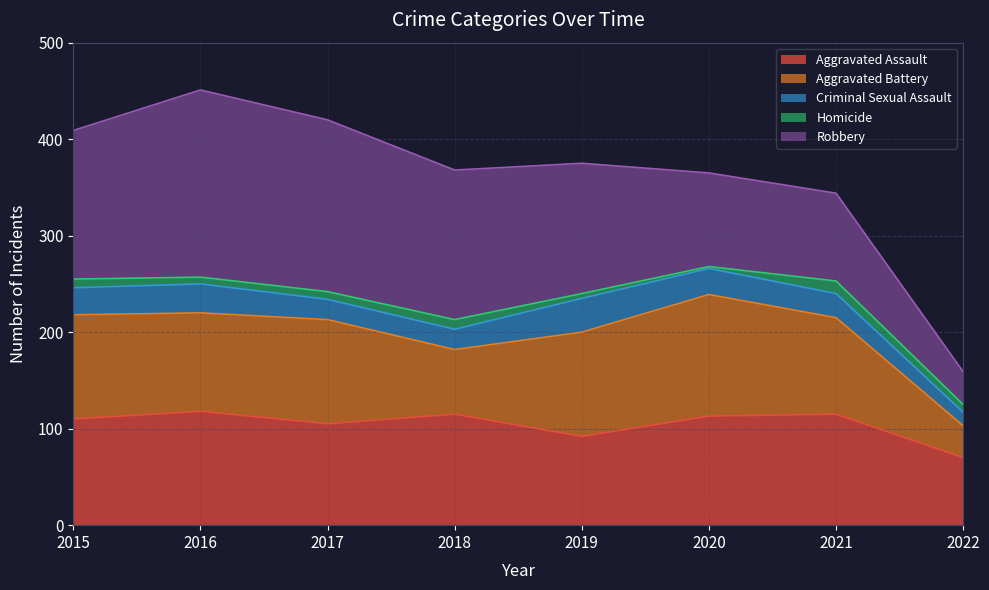

The Aggravated Battery series shows 102 at 2016. True or false?

True